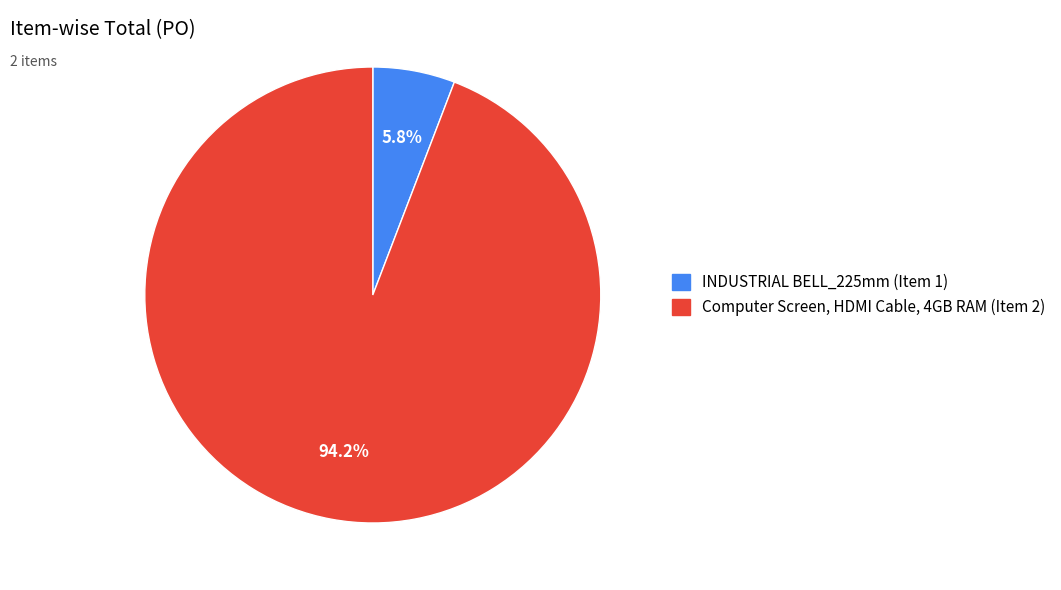

Does any single category account for the majority?

Yes